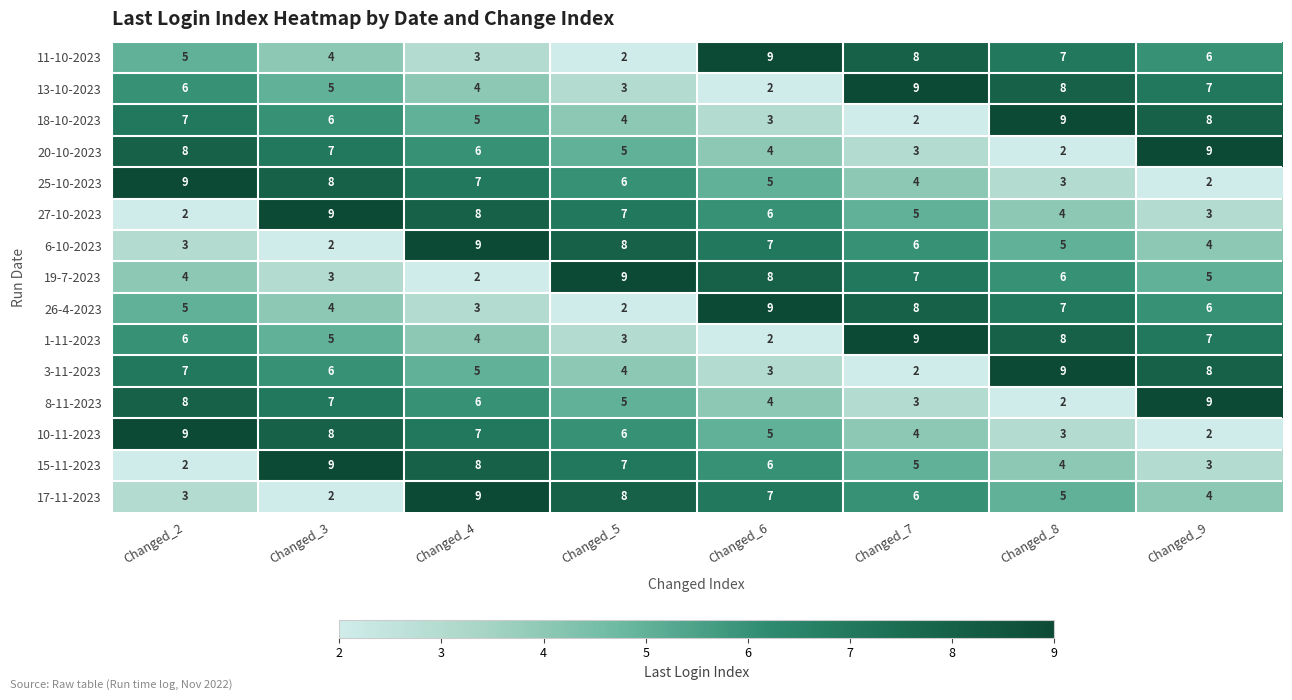

What is the minimum value shown in the chart?

2